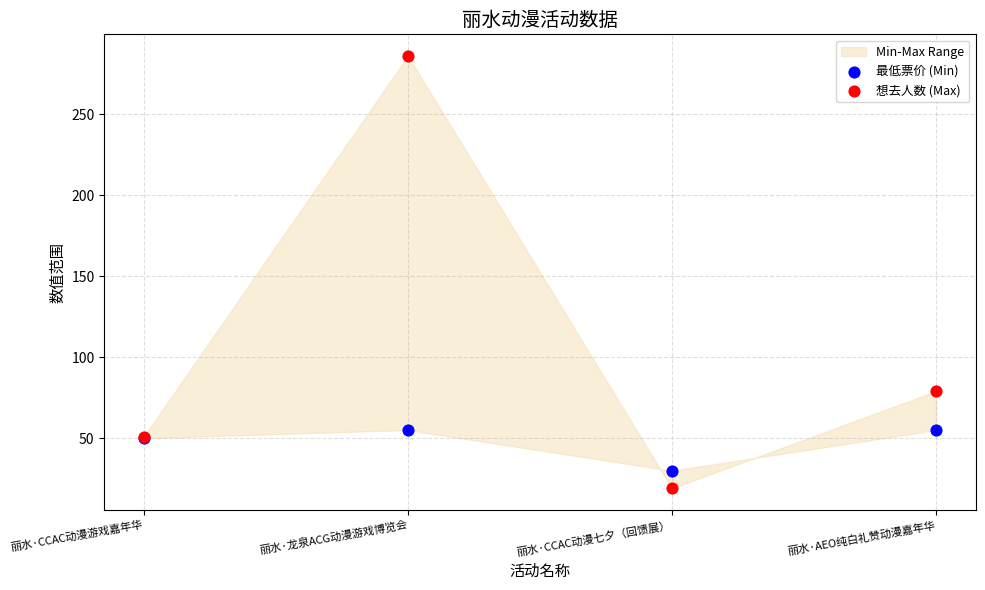

In the 想去人数 (Max) series, what Y value is closest to 152?

79.0